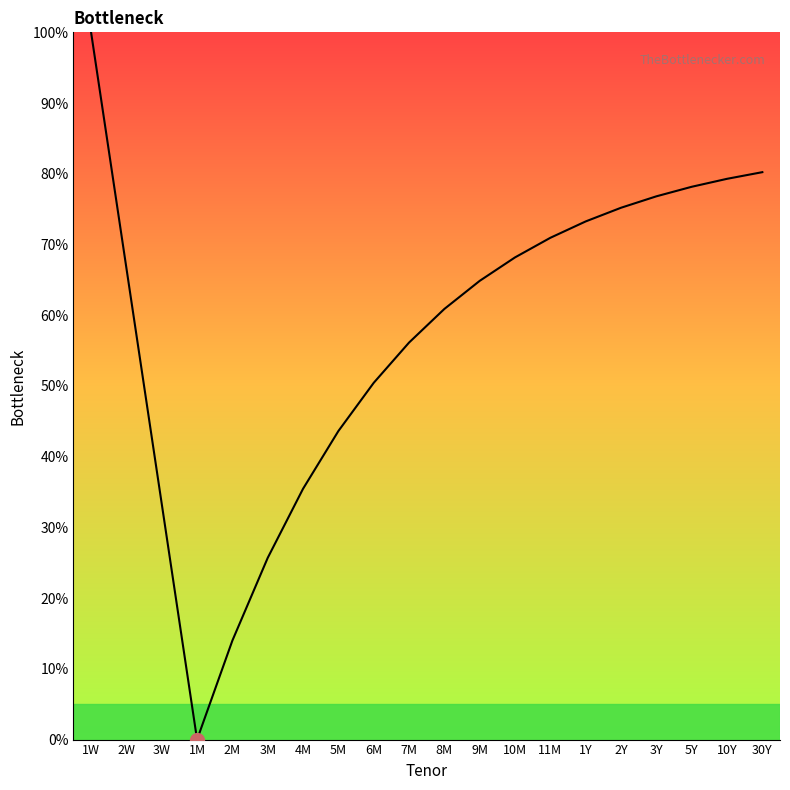

Rank the categories by value from lowest to highest.

1M, 2M, 3M, 3W, 4M, 5M, 6M, 7M, 8M, 9M, 2W, 10M, 11M, 1Y, 2Y, 3Y, 5Y, 10Y, 30Y, 1W